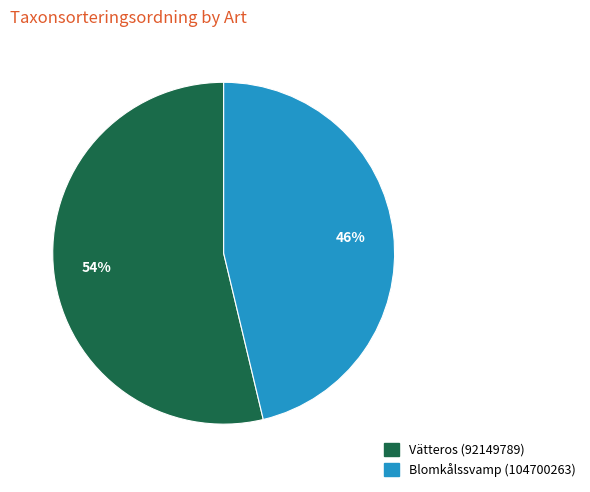

Is the sum of Blomkålssvamp (104700263) and Vätteros (92149789) greater than half?

Yes